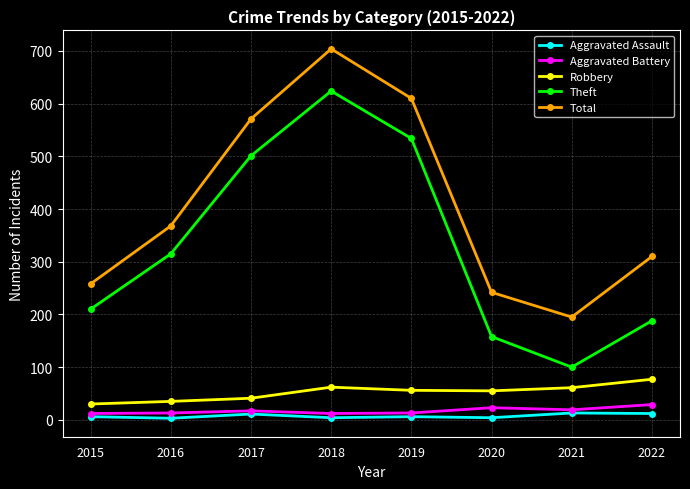

Which series has the largest range (max minus min)?

Theft